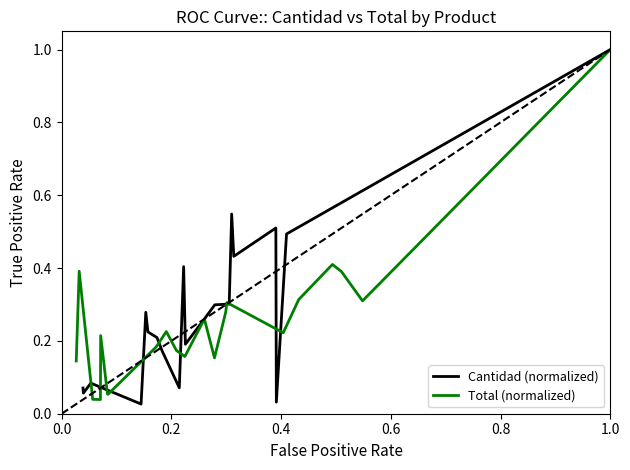

After their last crossing, which series has the higher values: Total (normalized) or Cantidad (normalized)?

Cantidad (normalized)